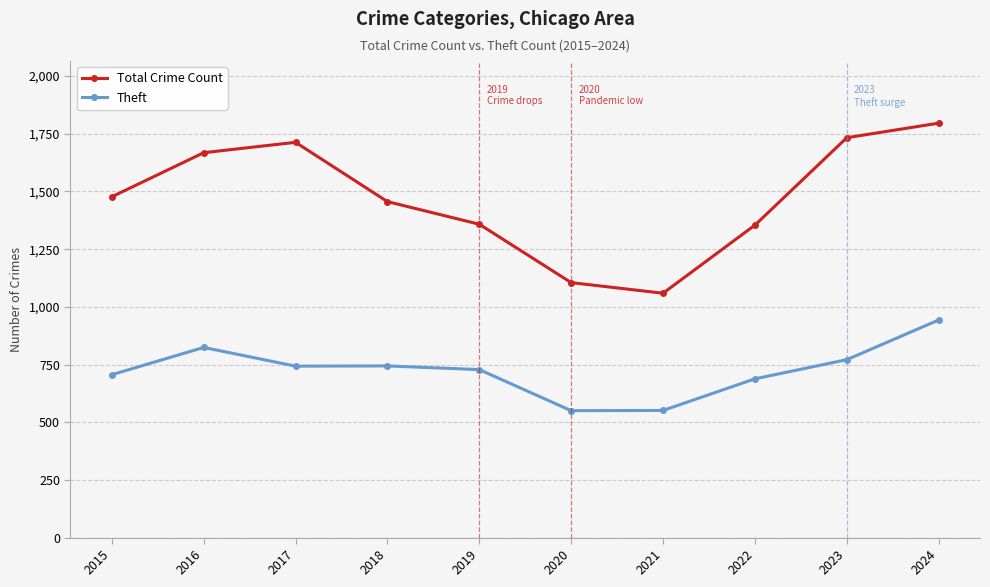

At 2024, list the series in order from largest to smallest.

Total Crime Count, Theft